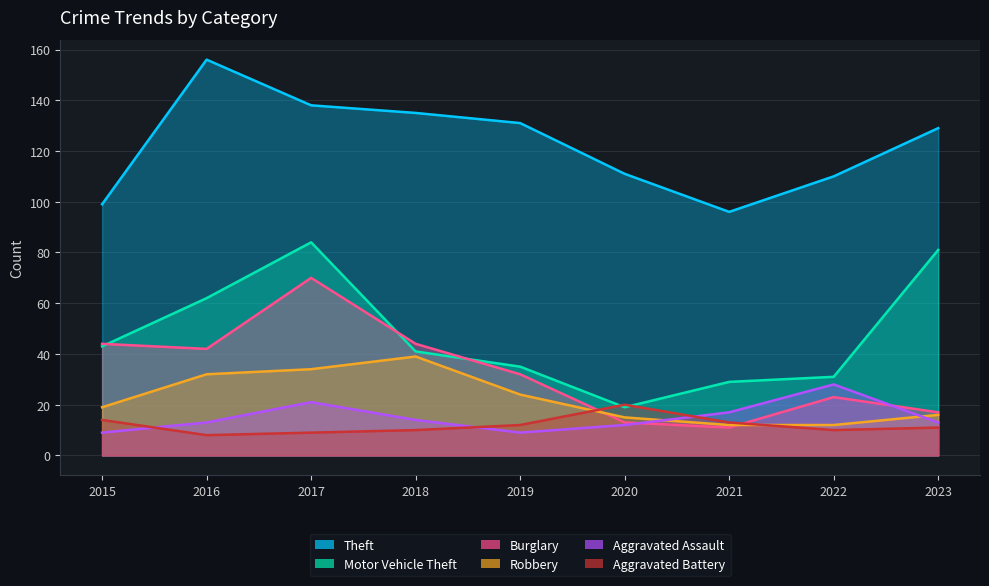

Which series has the widest spread of values?

Motor Vehicle Theft